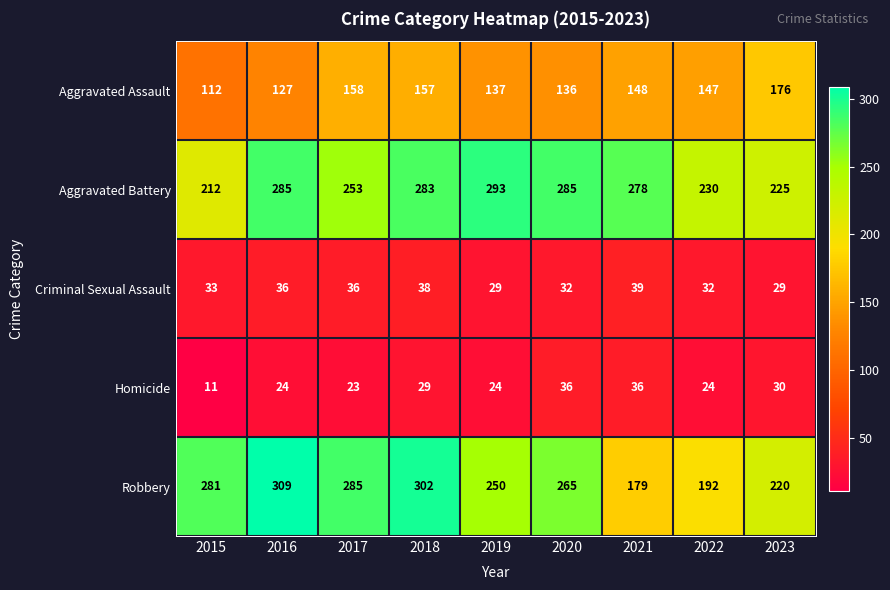

Which category has the highest value in the Aggravated Assault series?

2023